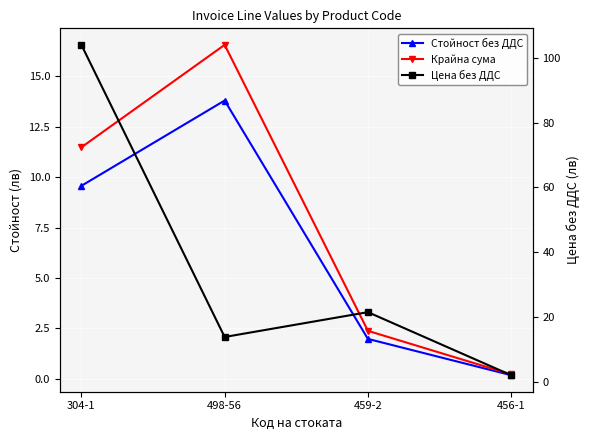

Reading left to right, what are all the values shown in this chart?

Стойност без ДДС: 9.6	13.8	2.0	0.2
Крайна сума: 11.5	16.6	2.4	0.2
Цена без ДДС: 104.0	13.8	21.5	2.0